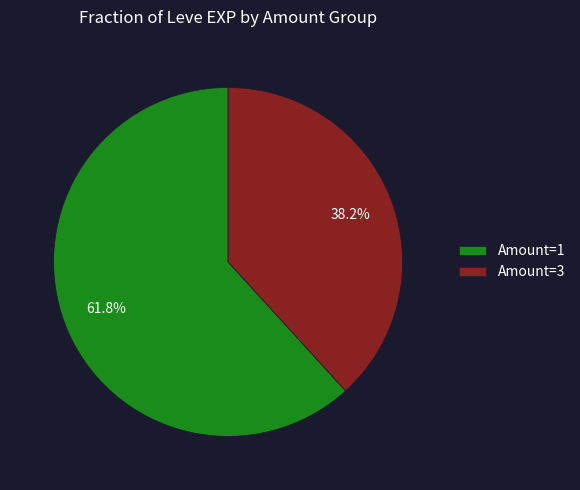

Which category accounts for the majority?

Amount=1